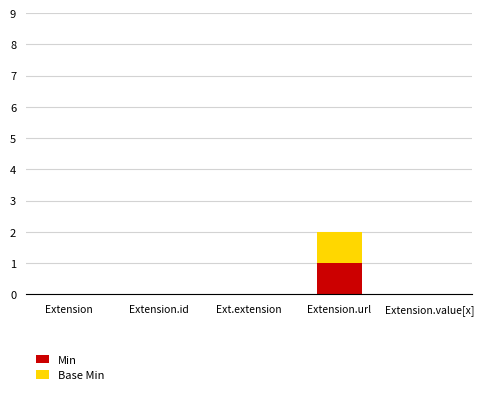

The Min series shows -1 at Ext.extension. True or false?

False